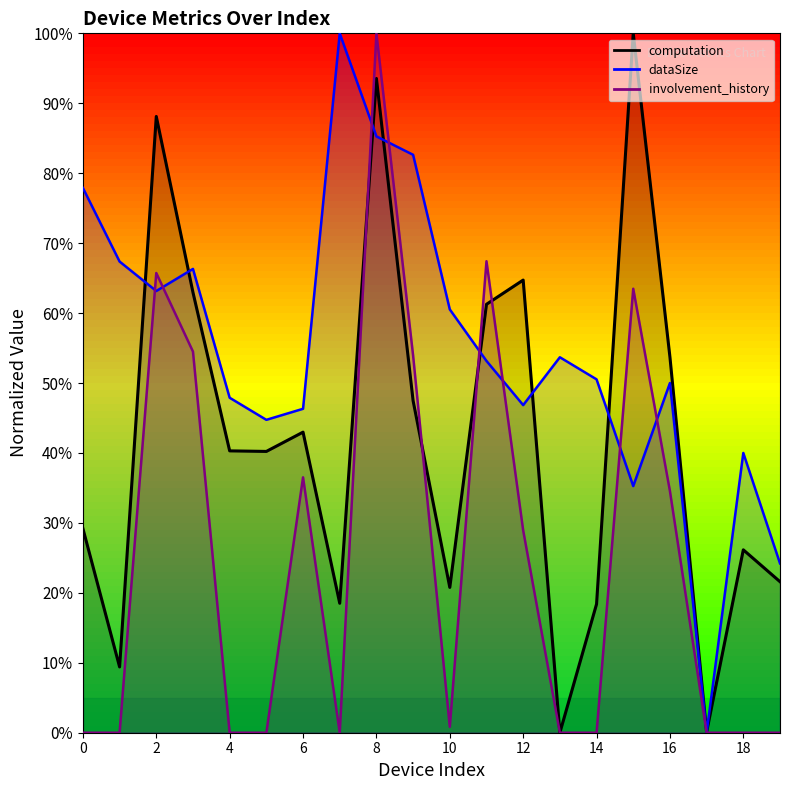

Which series ends up on top after the final intersection of involvement_history and dataSize?

dataSize